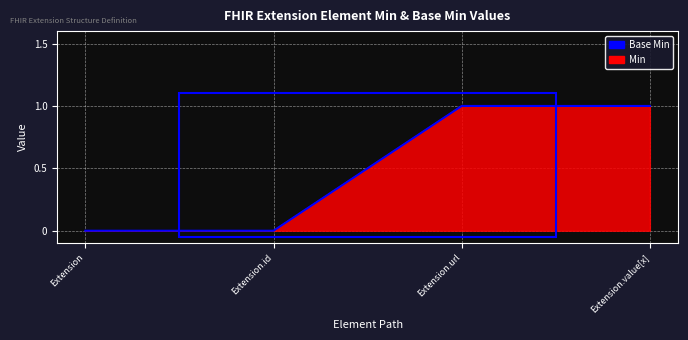

What are all the series names shown in the legend?

Base Min, Min